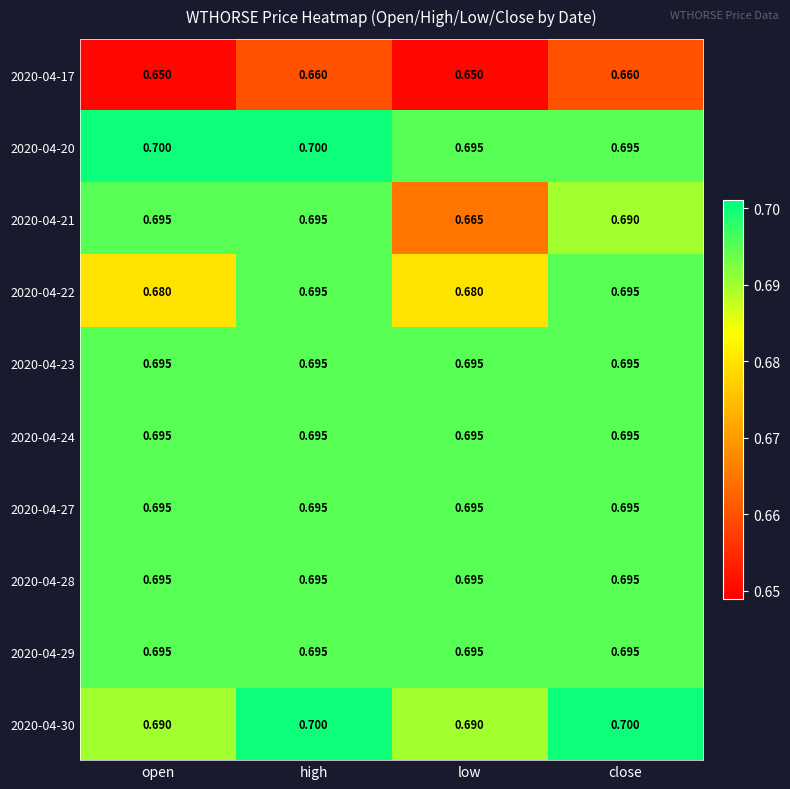

At which category is the sum across all series the highest?

high